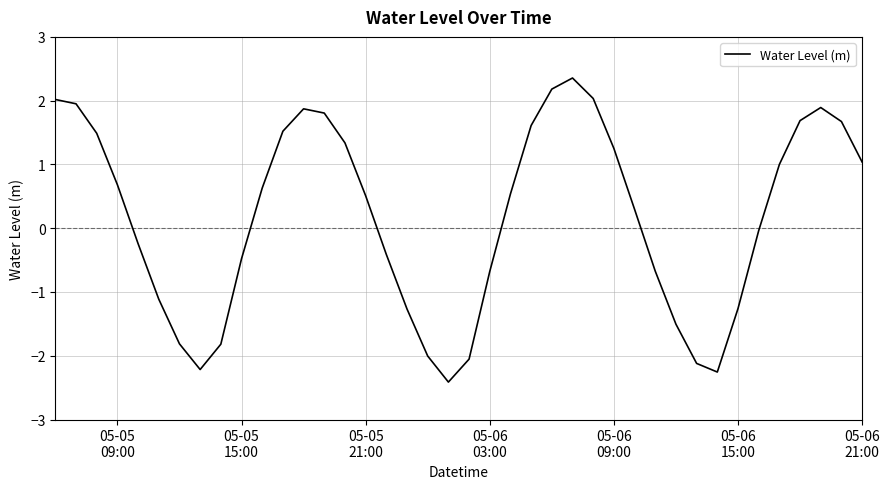

Count the number of data series in this chart.

1